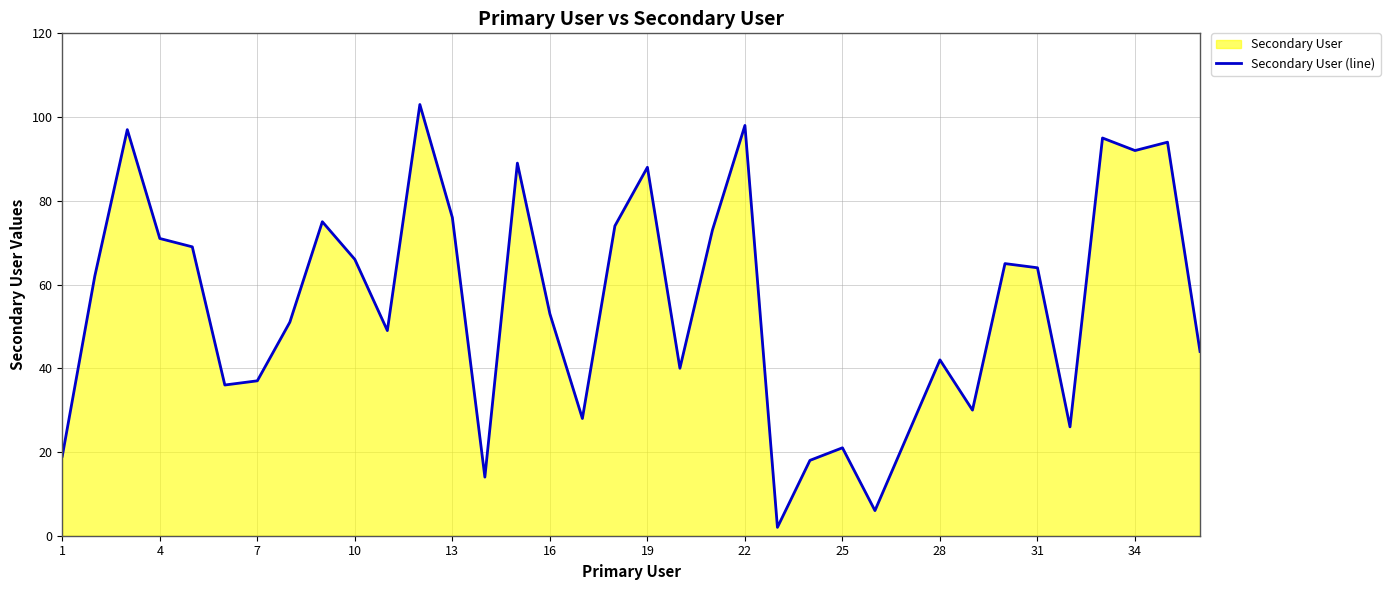

What is the difference between the maximum and minimum values?

101